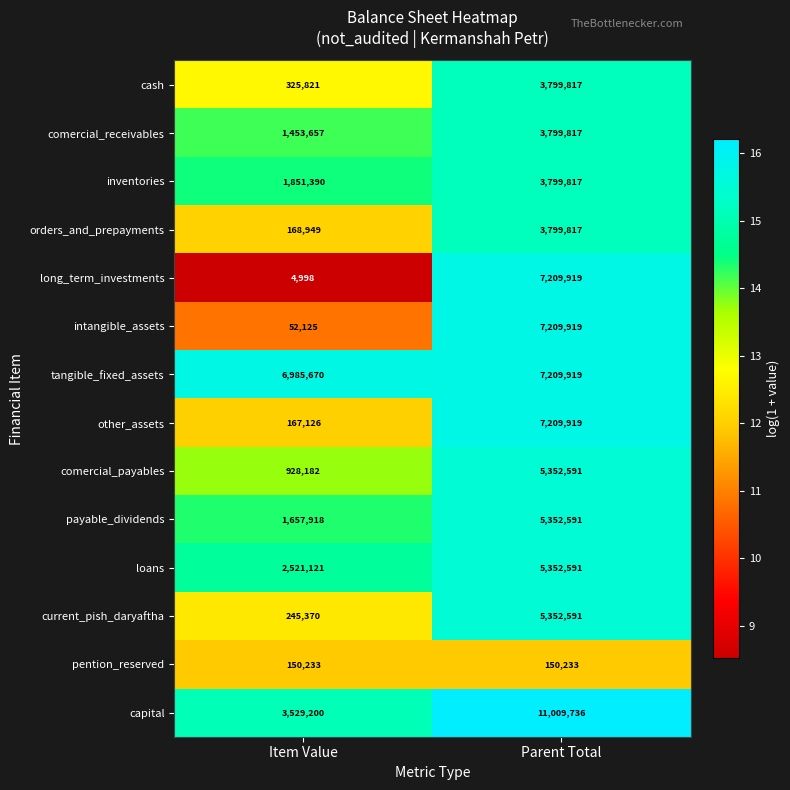

How many categories are shown in the chart?

2